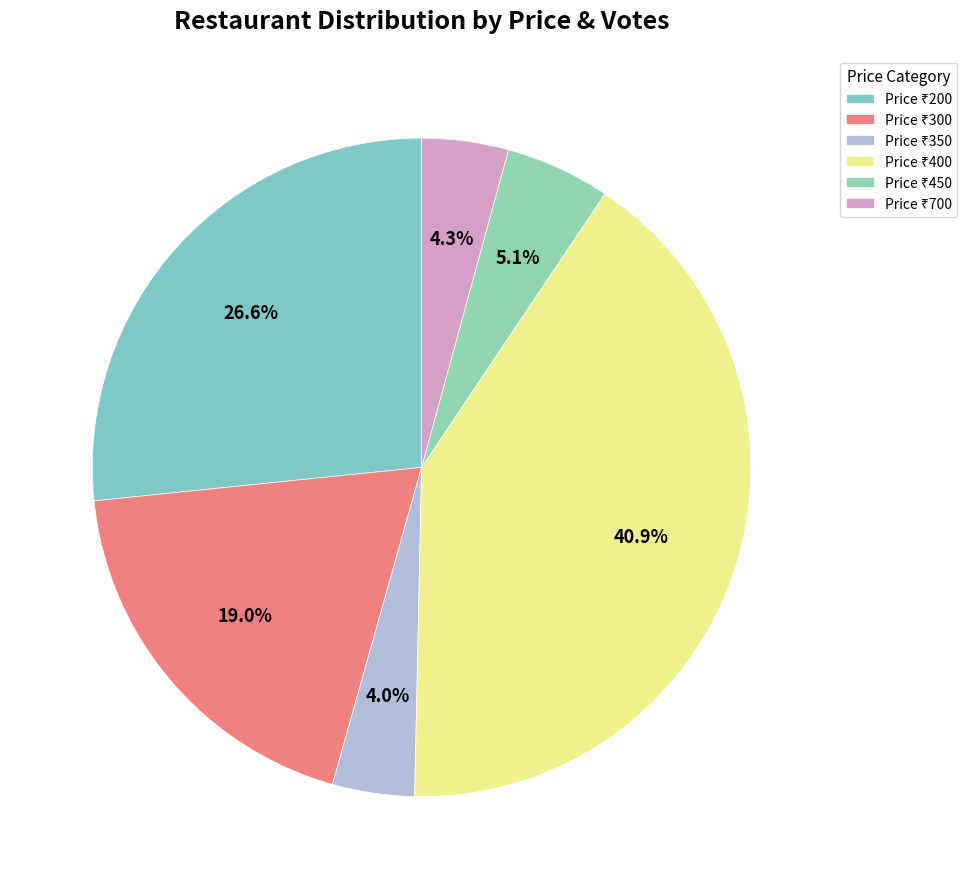

How many slices are in this pie chart?

6